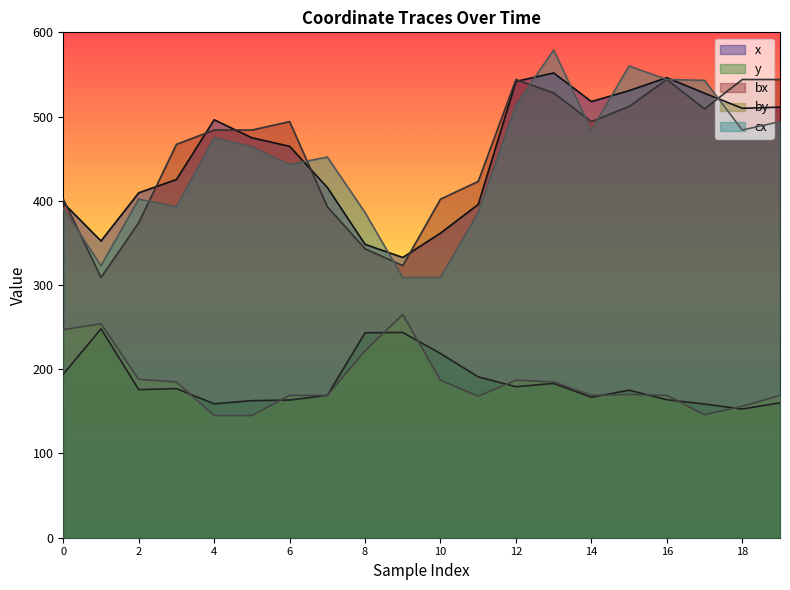

Reading left to right, transcribe all the data shown in this chart.

x: 397.5	352.3	409.5	425.3	496.2	474.8	464.7	415.8	348.3	332.7	361.7	395.7	541.7	551.8	517.8	530.8	546.2	527.7	509.8	511.2
y: 194.2	248.0	175.8	177.0	159.0	162.7	163.5	169.0	243.3	243.7	218.7	191.0	179.3	183.2	166.7	175.2	163.8	158.7	152.8	160.2
bx: 402.0	309.0	374.0	467.0	484.0	484.0	494.0	393.0	343.0	323.0	402.0	423.0	544.0	528.0	494.0	512.0	544.0	509.0	544.0	544.0
by: 247.0	254.0	188.0	185.0	145.0	145.0	169.0	169.0	222.0	265.0	187.0	168.0	187.0	185.0	169.0	170.0	169.0	146.0	156.0	169.0
cx: 391.0	323.0	402.0	393.0	475.0	464.0	443.0	452.0	386.0	309.0	309.0	386.0	514.0	579.0	484.0	560.0	544.0	543.0	484.0	494.0